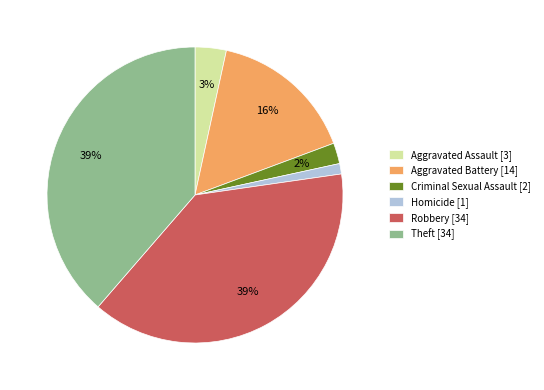

The Aggravated Battery slice represents 3% of the pie. True or false?

False